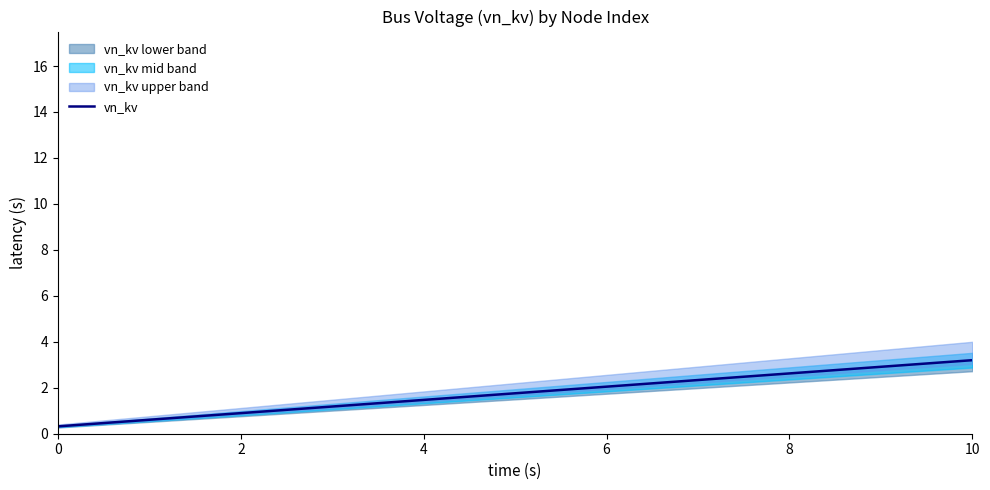

Does the chart have visible grid lines?

No